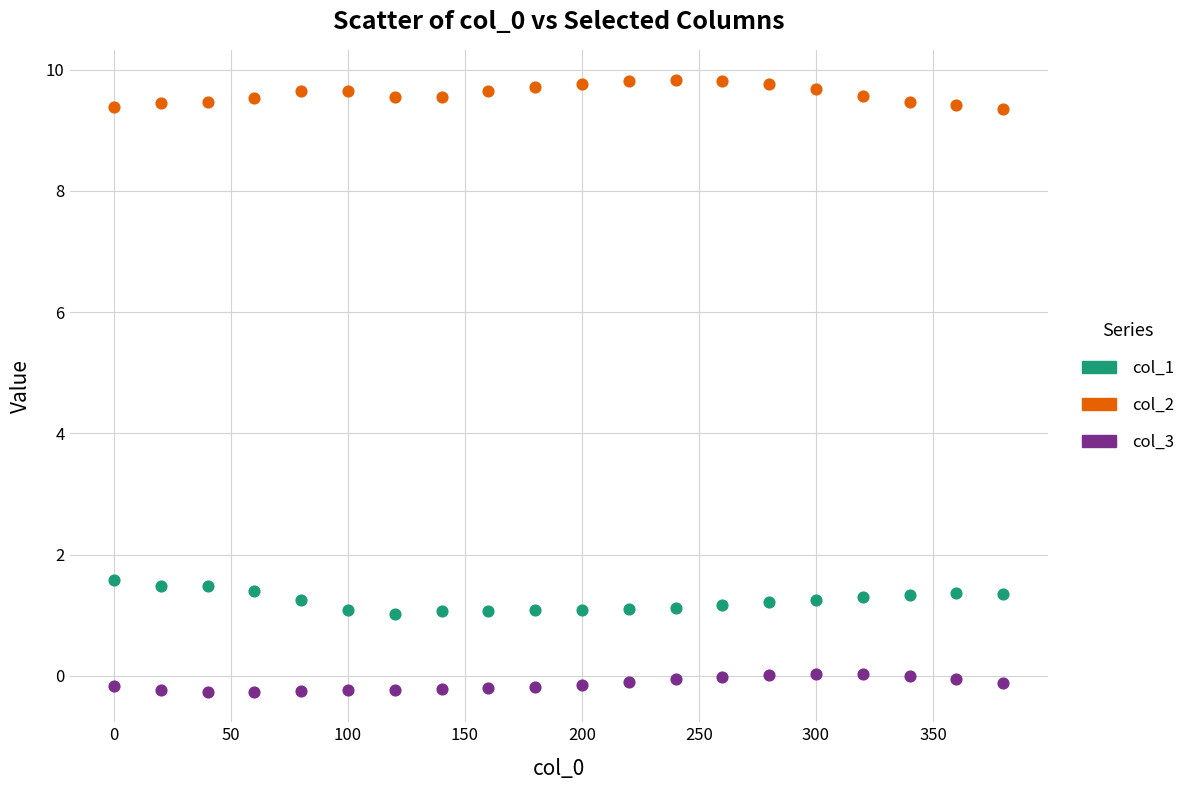

What are all the series names shown in the legend?

col_1, col_2, col_3